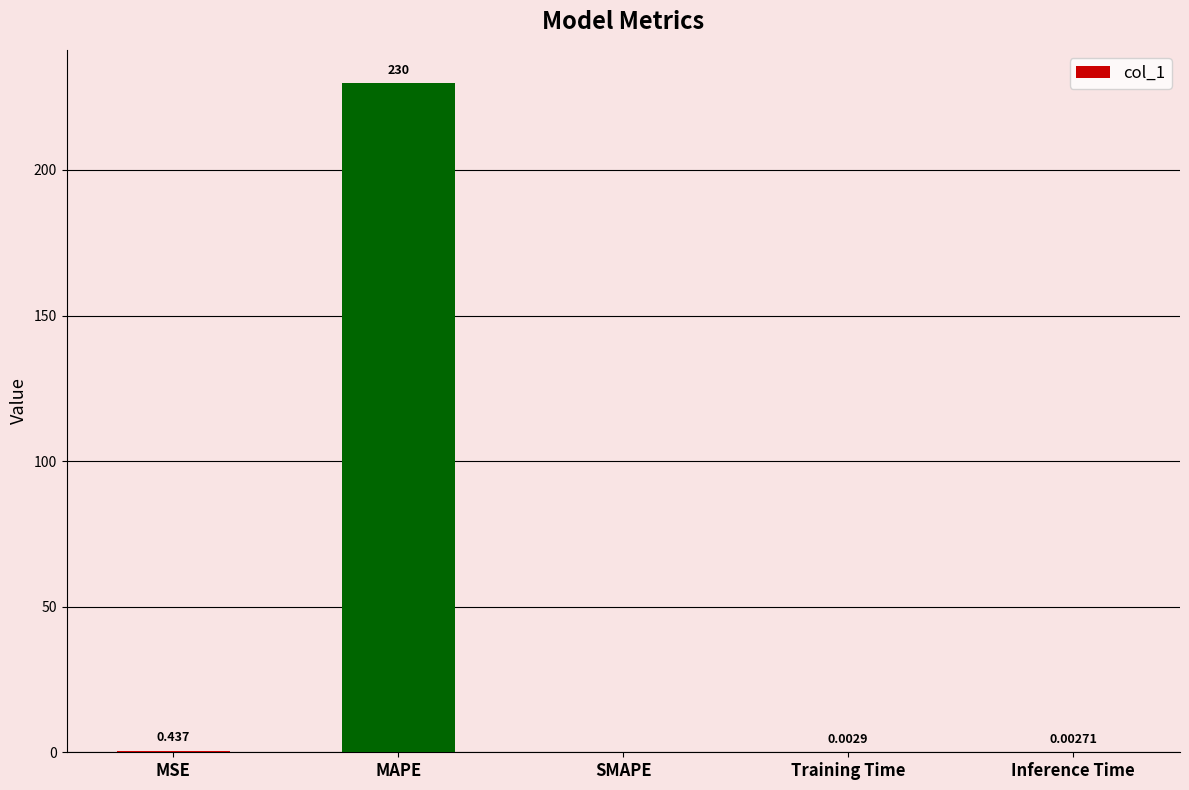

Where is the data nearest to the value 114?

MSE